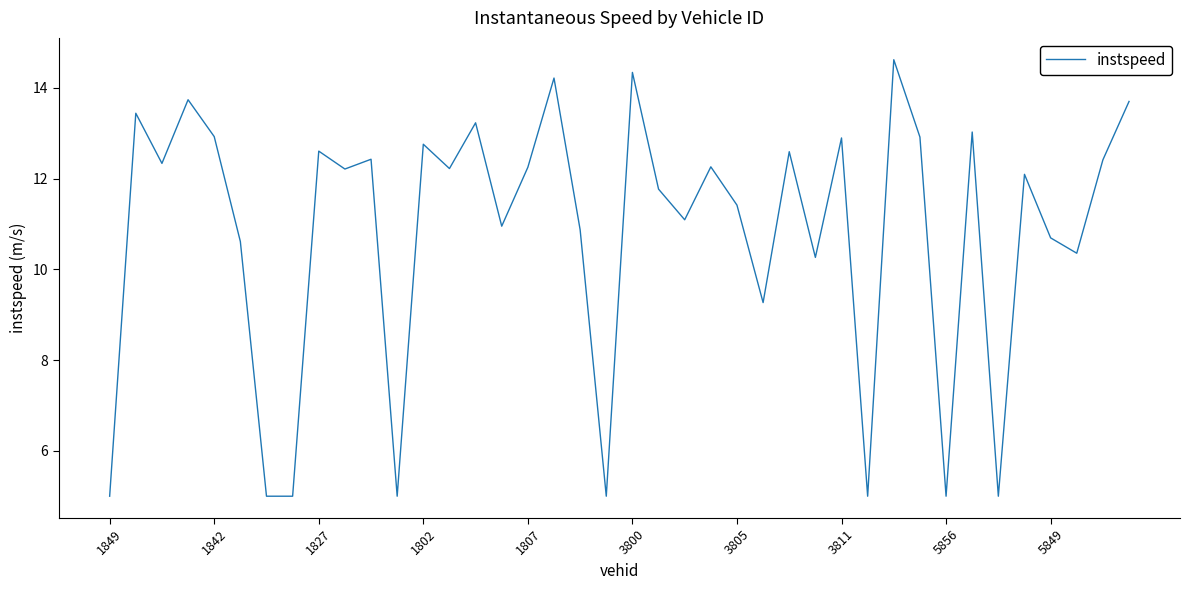

What is the greatest value displayed?

14.6